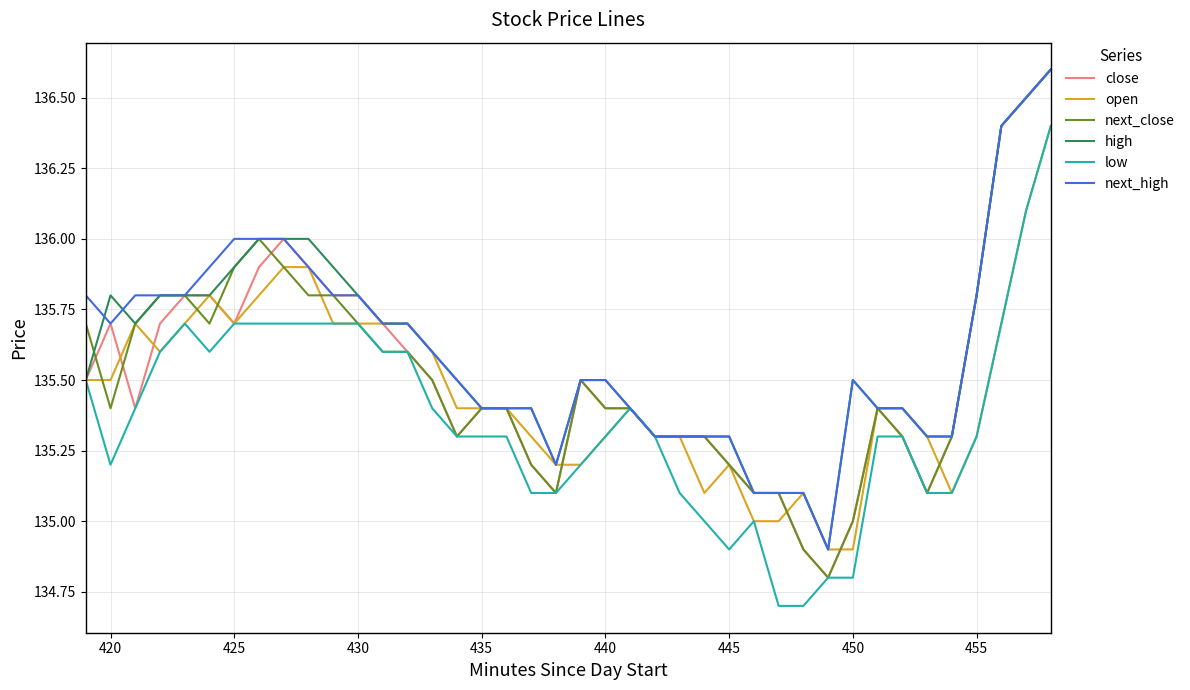

What is the minimum value for next_high?

134.9